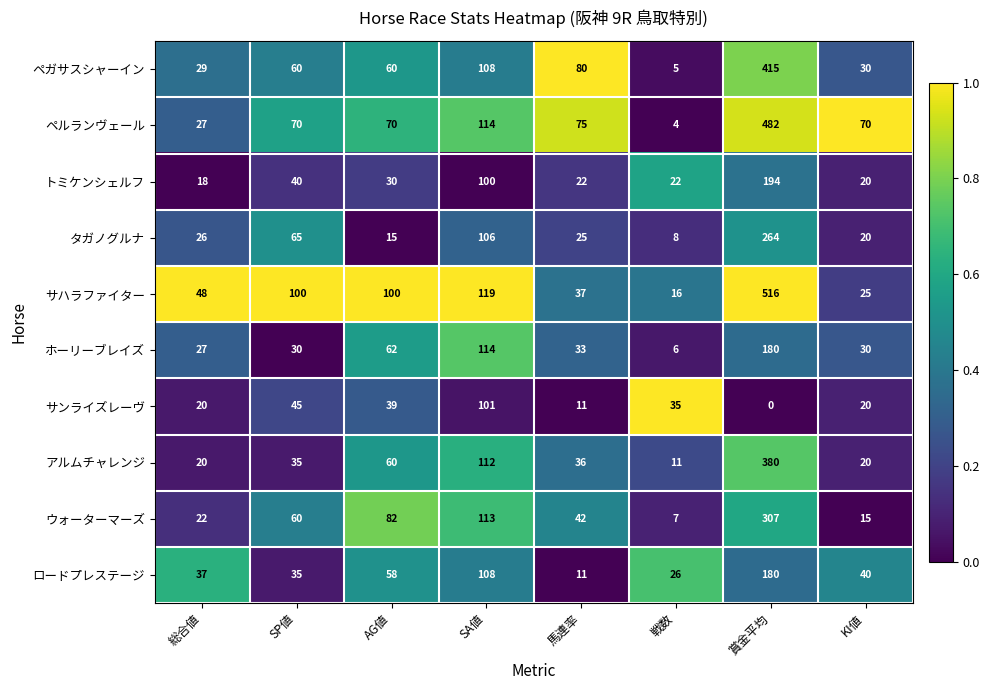

At 戦数, list the series in order from smallest to largest.

ペルランヴェール, ペガサスシャーイン, ホーリーブレイズ, ウォーターマーズ, タガノグルナ, アルムチャレンジ, サハラファイター, トミケンシェルフ, ロードプレステージ, サンライズレーヴ